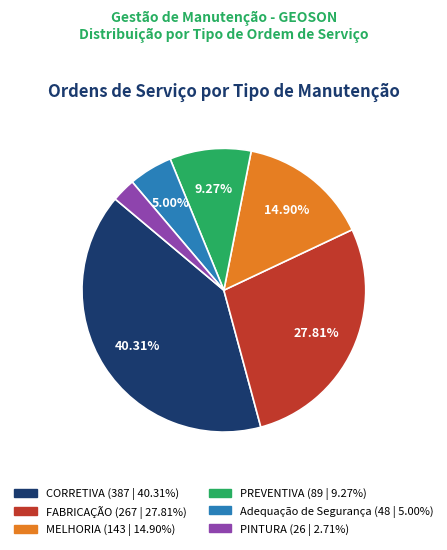

Rank the categories by value from highest to lowest.

CORRETIVA, FABRICAÇÃO, MELHORIA, PREVENTIVA, Adequação de Segurança, PINTURA